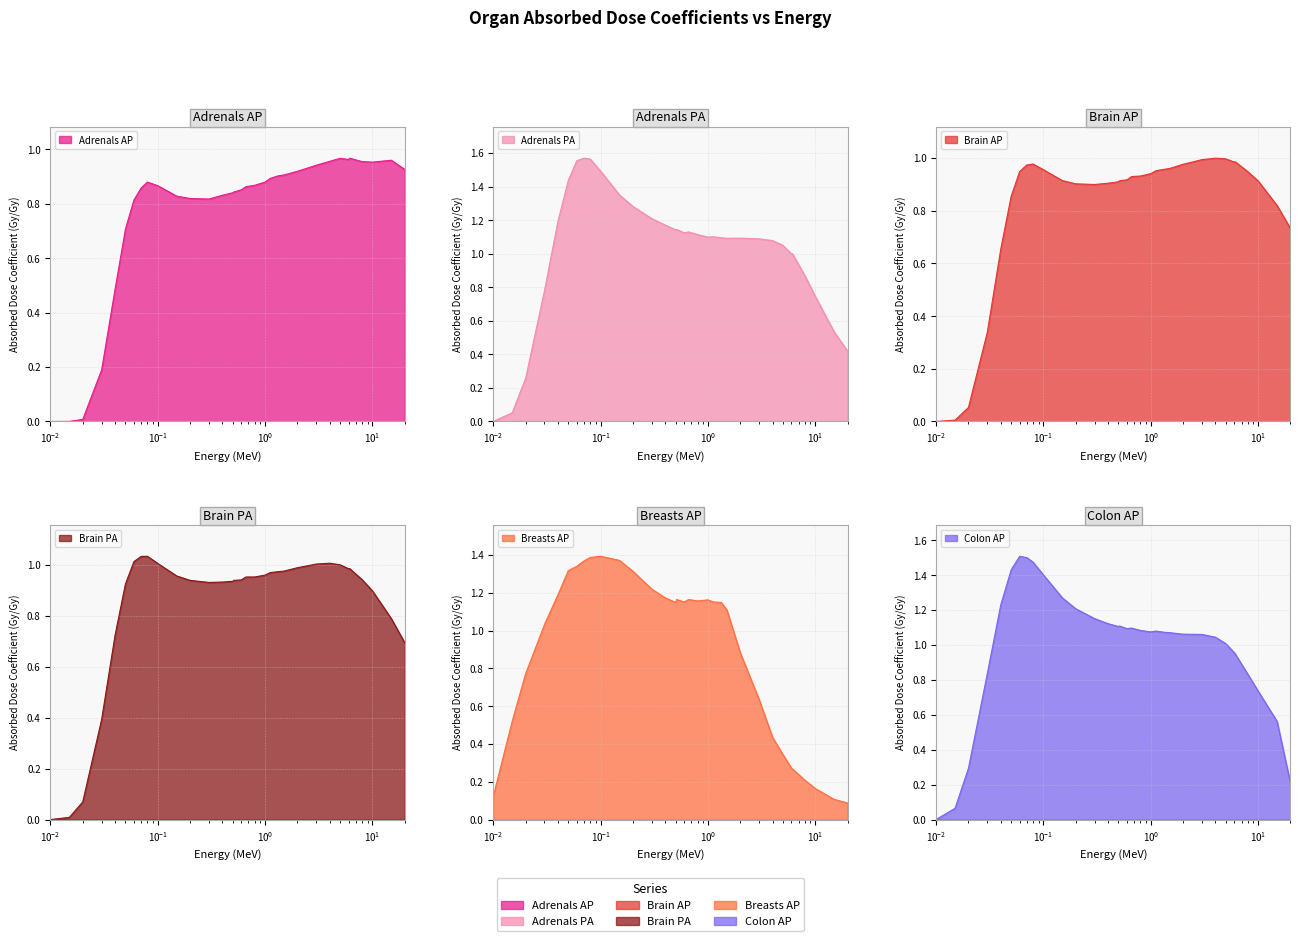

At which category is the sum across all series the highest?

0.08